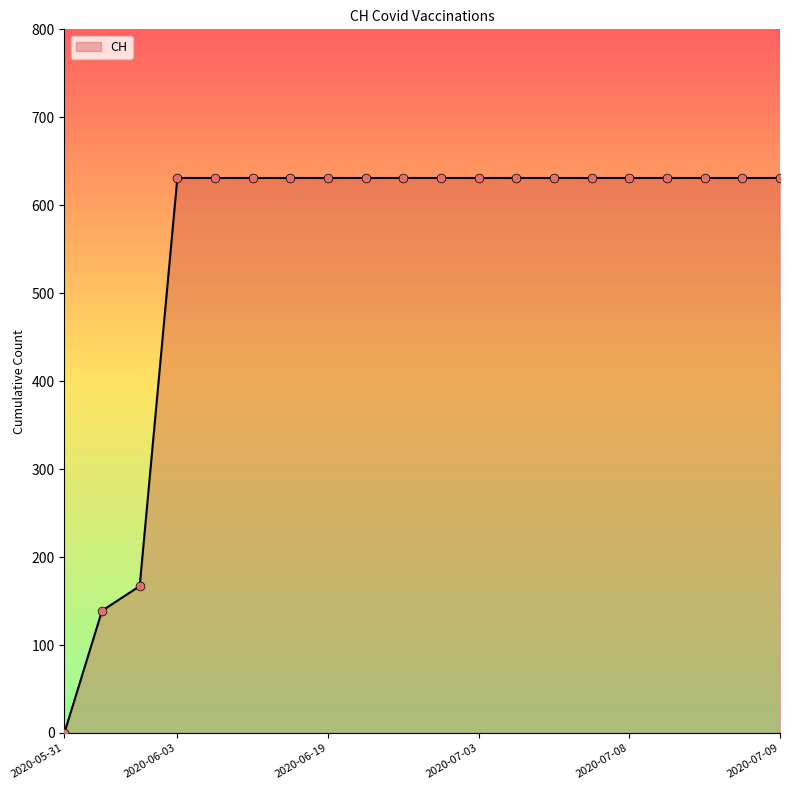

What is the maximum value shown in the chart?

631